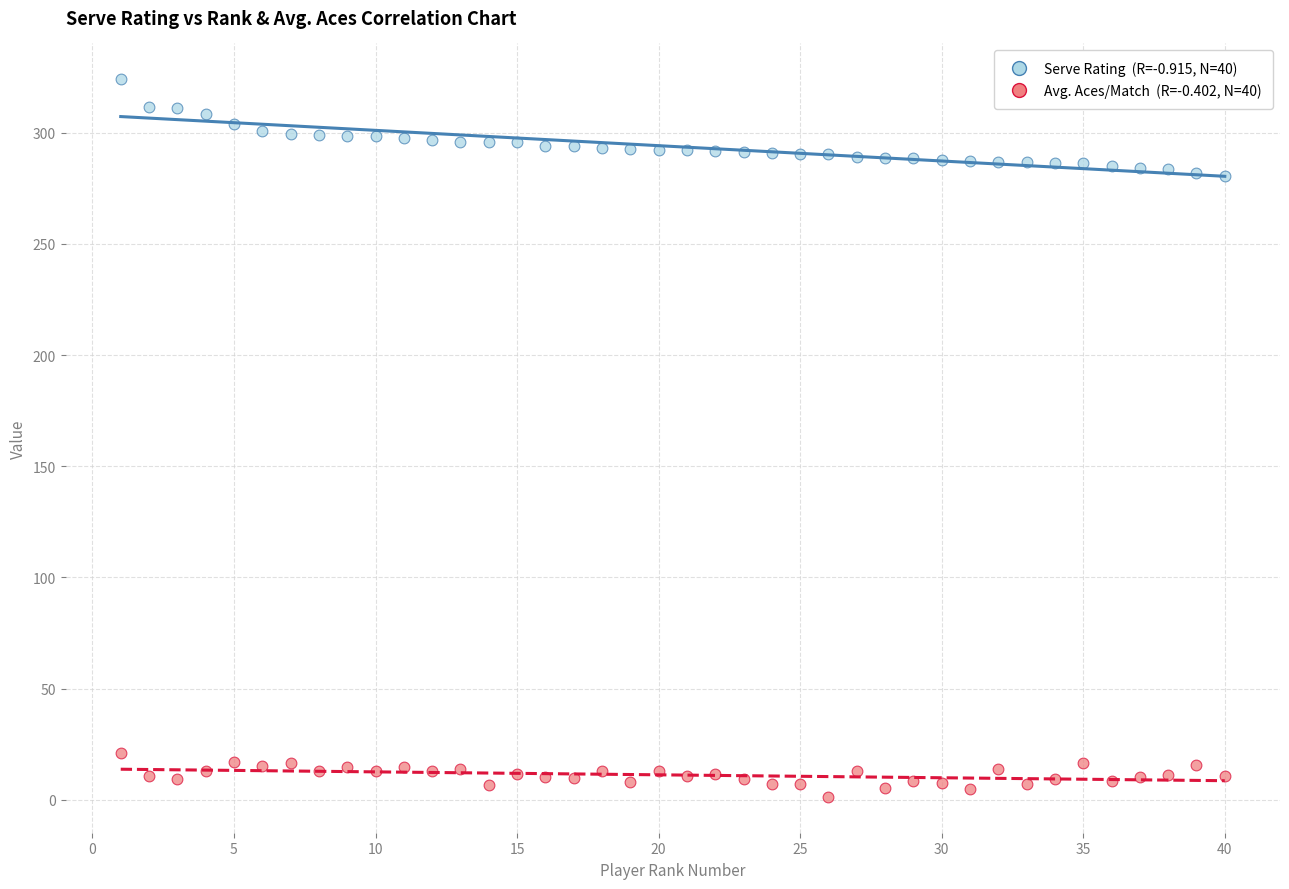

Across all data points, what is the range of Y values (max minus min)?

322.7